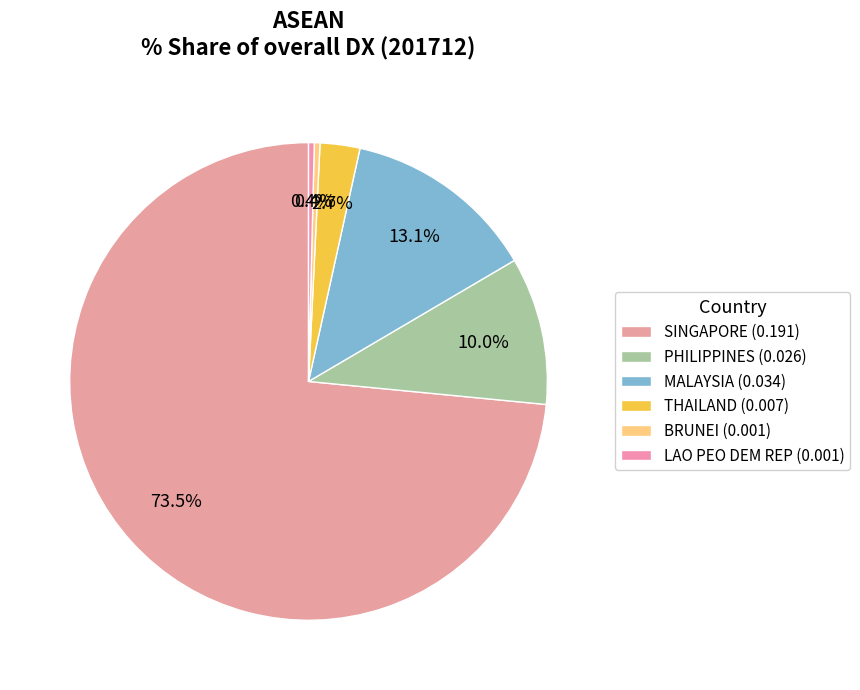

How many slices are in this pie chart?

6